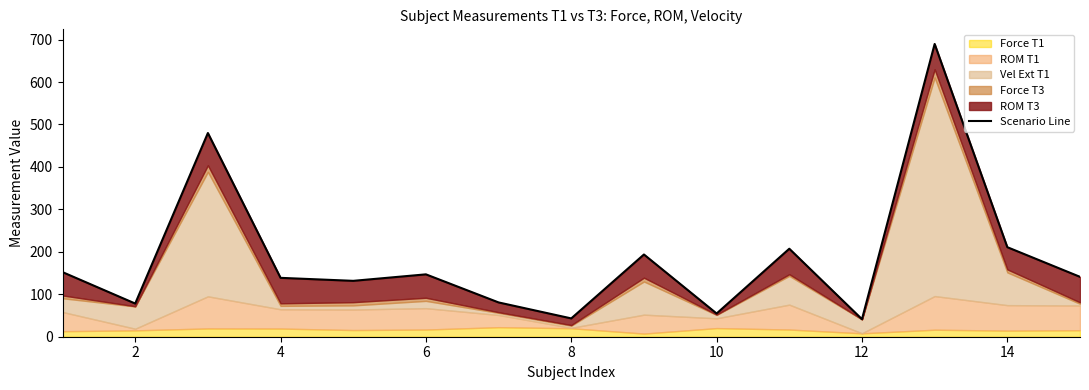

What is the minimum value shown in the chart?

41.3